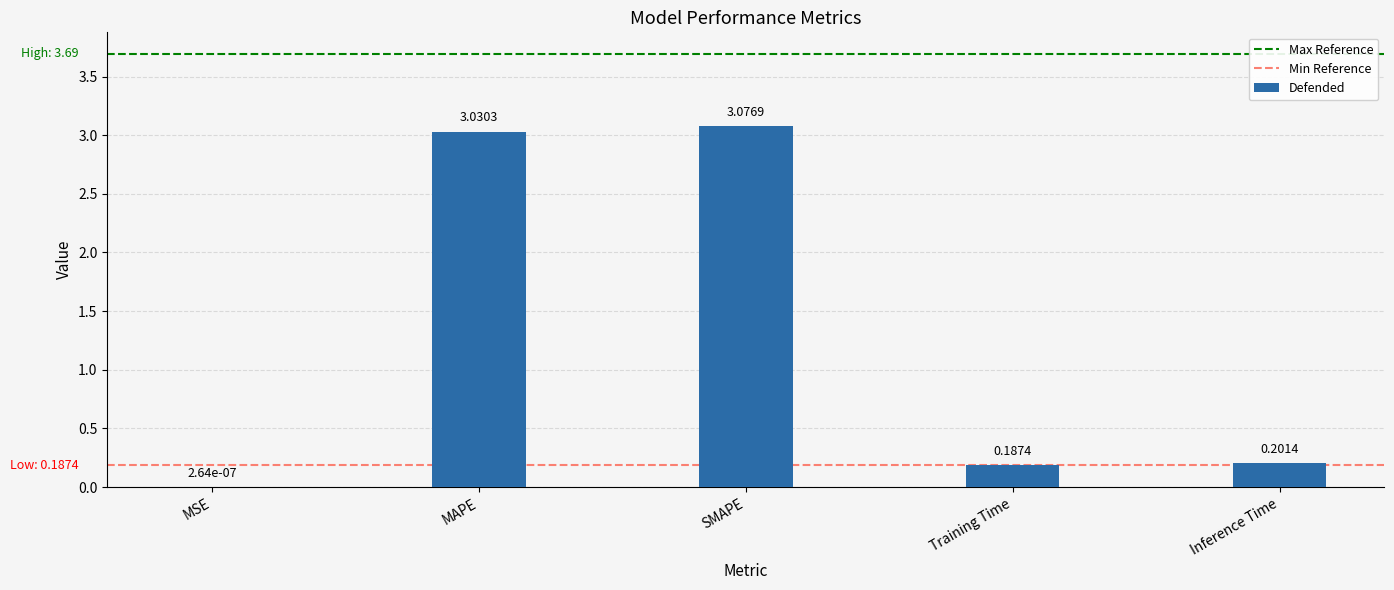

At which category does the chart reach its peak across all series?

SMAPE